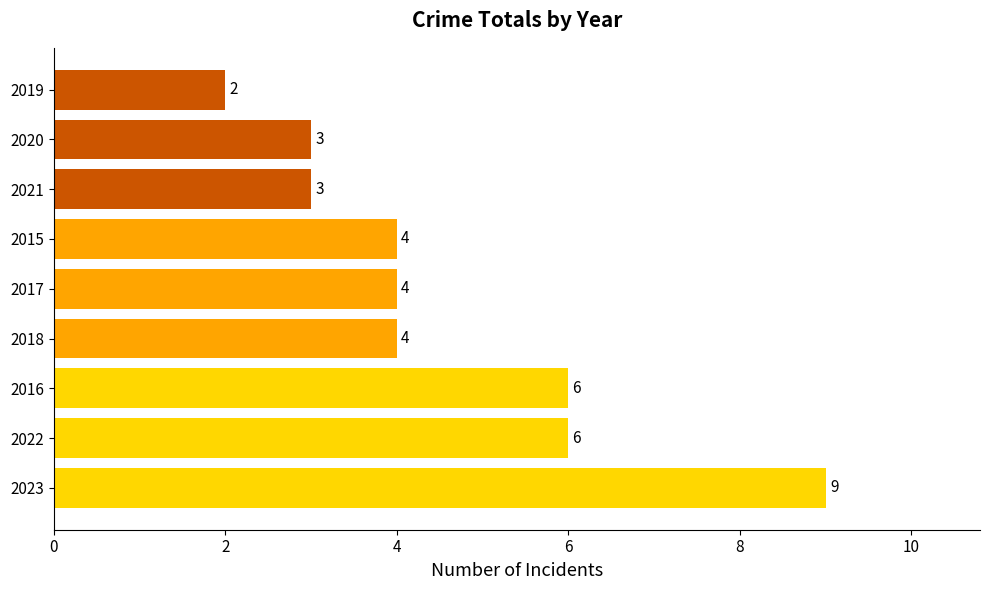

Which has a higher value, 2020 or 2016?

2016